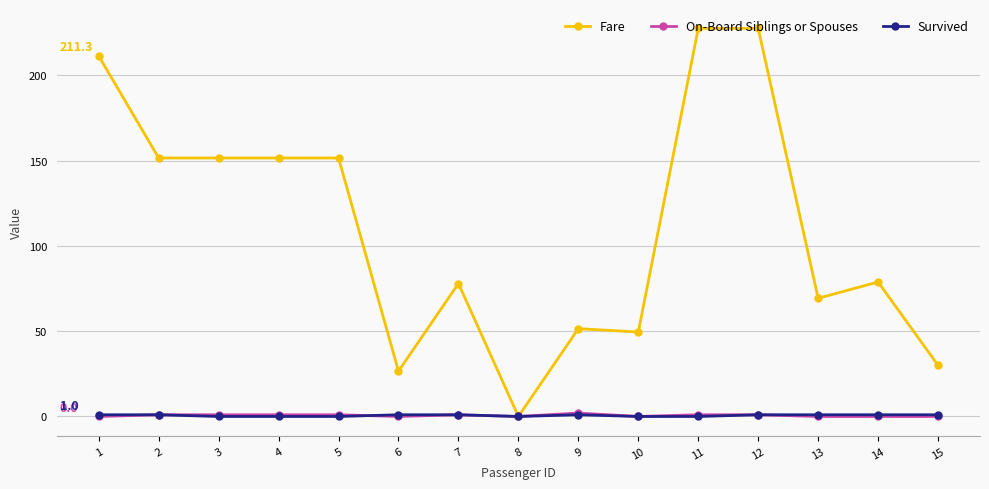

How many distinct data groups are displayed?

3